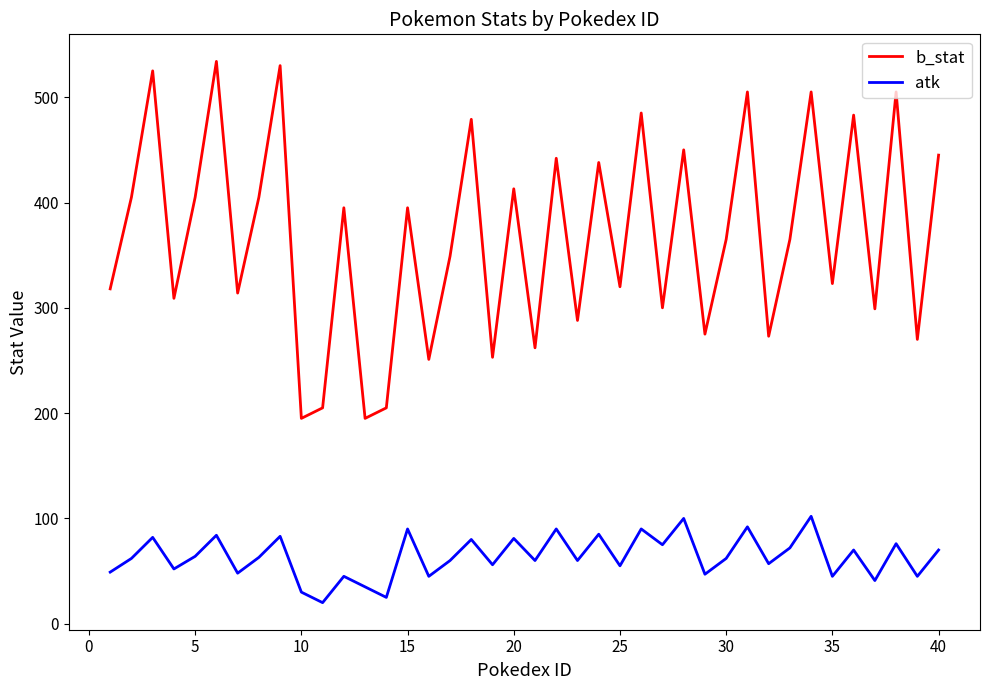

What is the greatest value displayed?

534